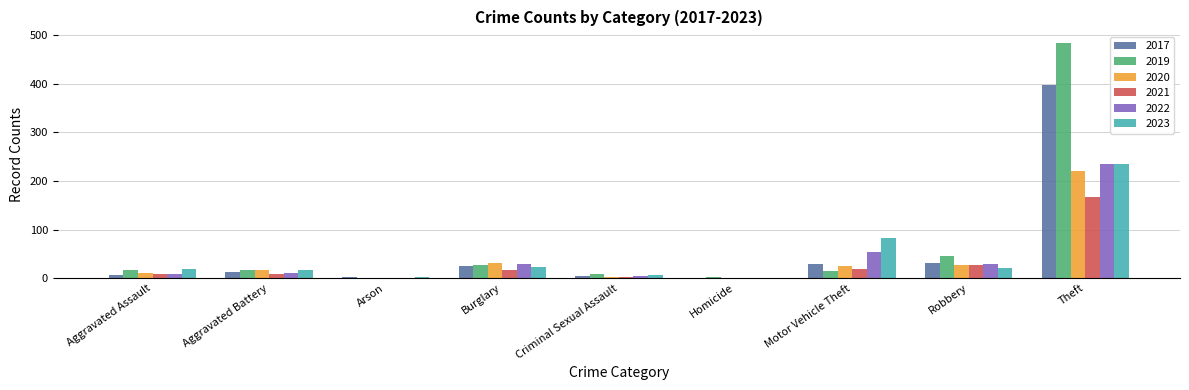

What is the sum of all 2023 values?

403